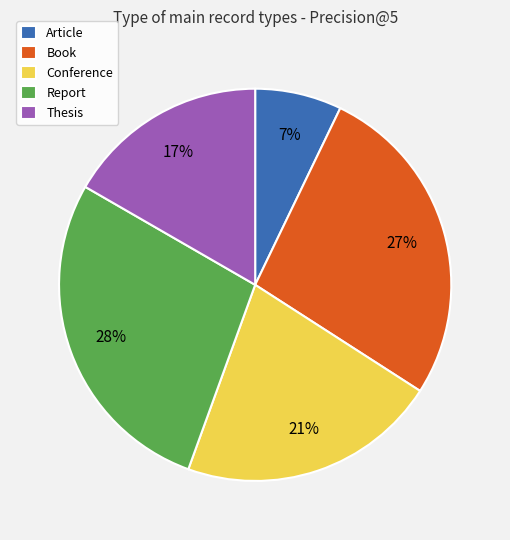

To the nearest percent, what portion does Article represent?

7%